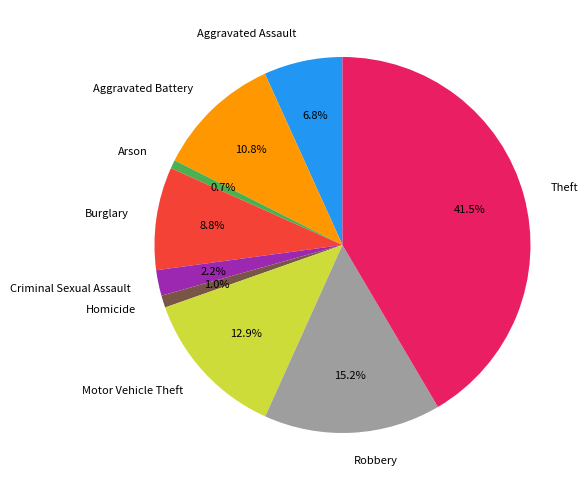

How many slices are in this pie chart?

9